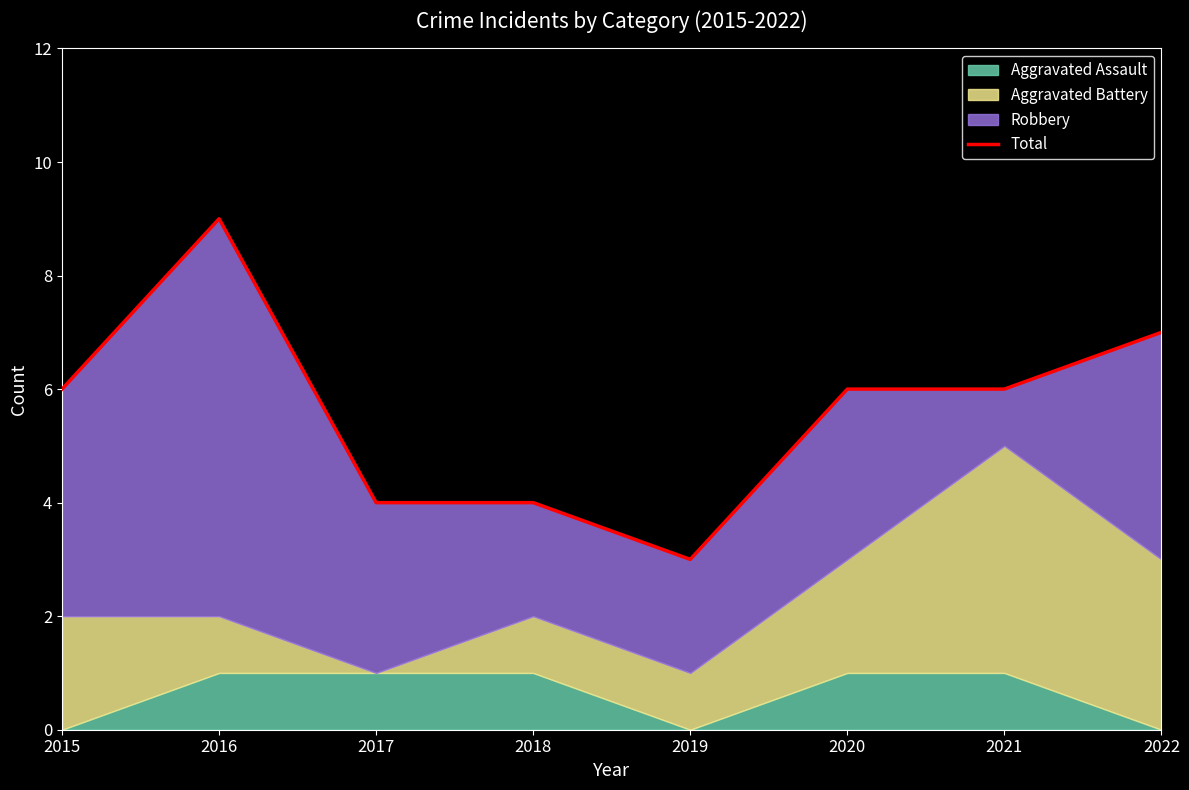

The value at 2019 is 1. True or false?

False